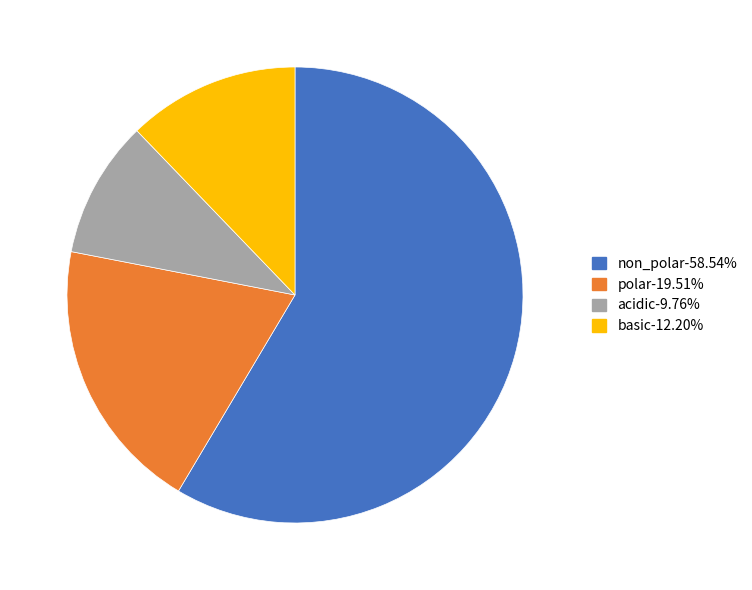

Does polar account for over 50% of the chart?

No